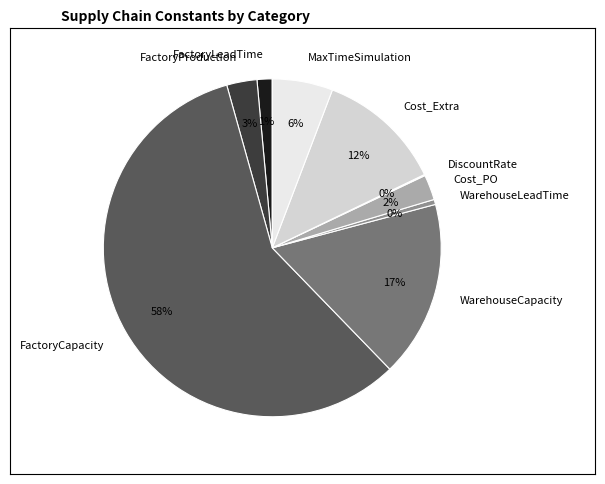

What percentage is the Cost_Extra slice, to the nearest percent?

12%